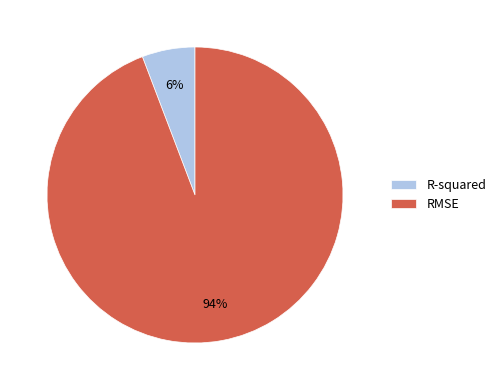

To the nearest percent, what is the difference between the largest and smallest slice percentages?

88%